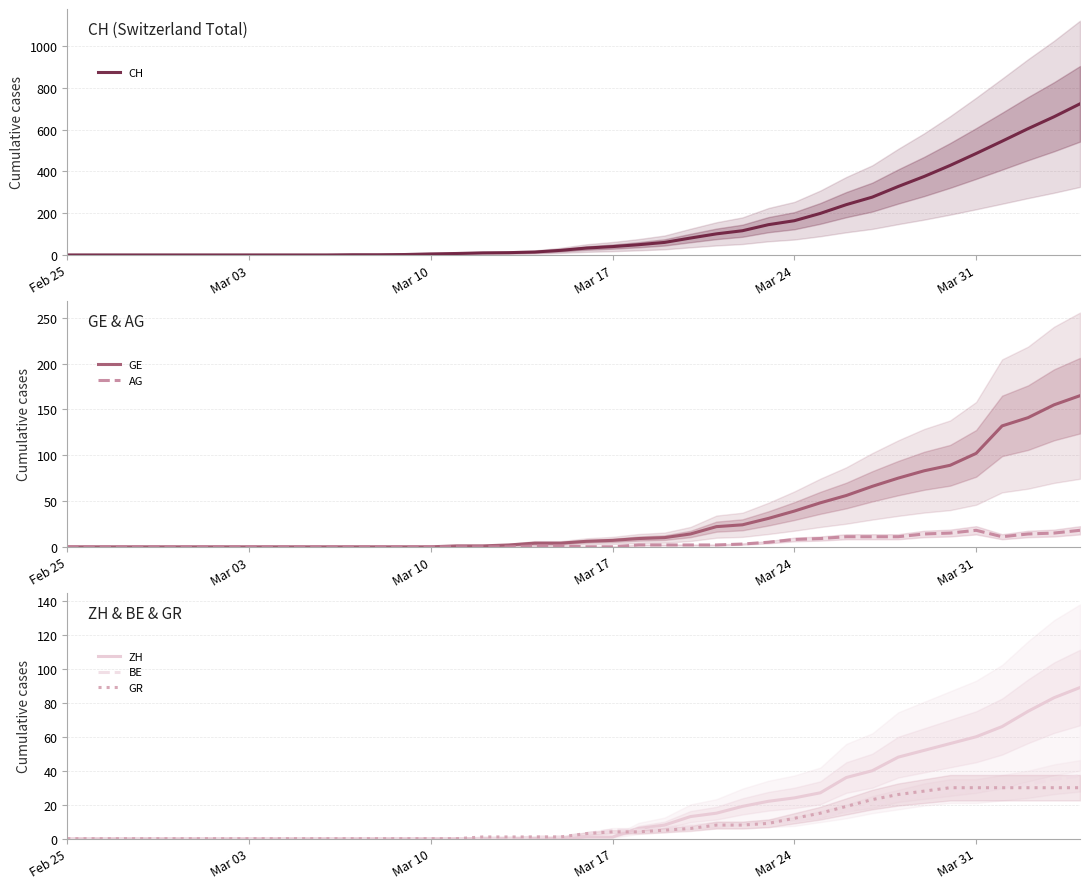

Does the chart display data point markers on the line(s)?

No